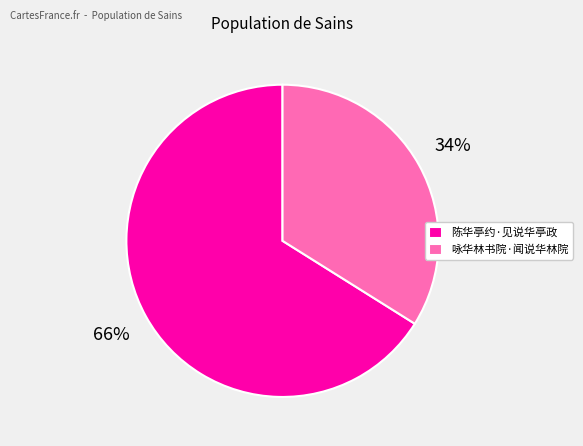

To the nearest percent, what percentage of the pie is 陈华亭约·见说华亭政?

66%